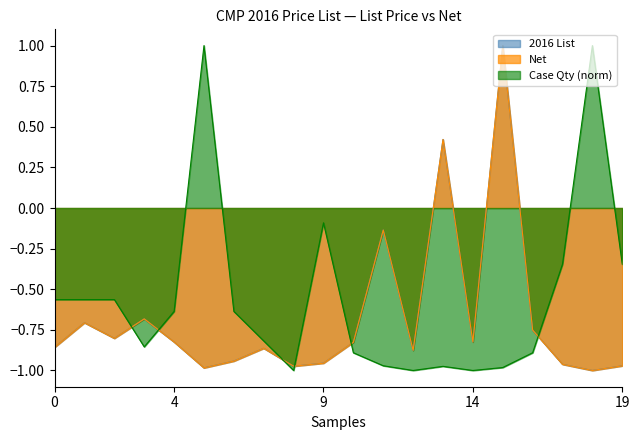

What is the maximum value shown in the chart?

1.0